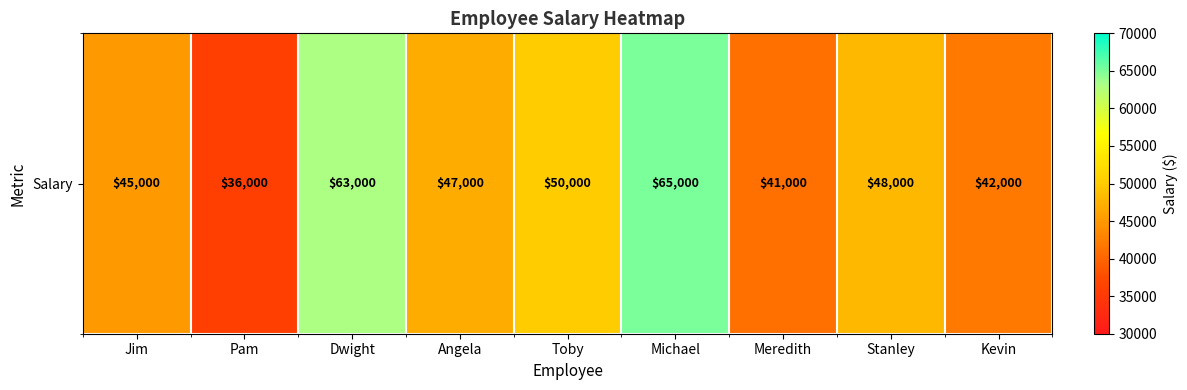

Reading right to left, list all the values displayed in this chart.

42000	48000	41000	65000	50000	47000	63000	36000	45000